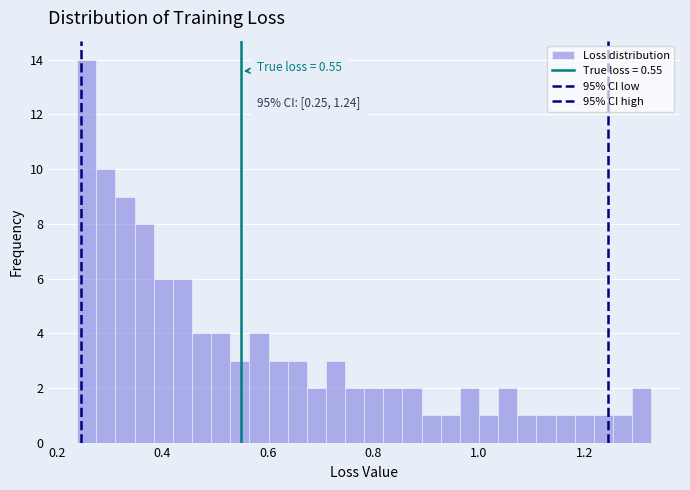

Around what value on the x-axis is the tallest bar? Give the approximate position of its centre, as read against the axis.

0.26